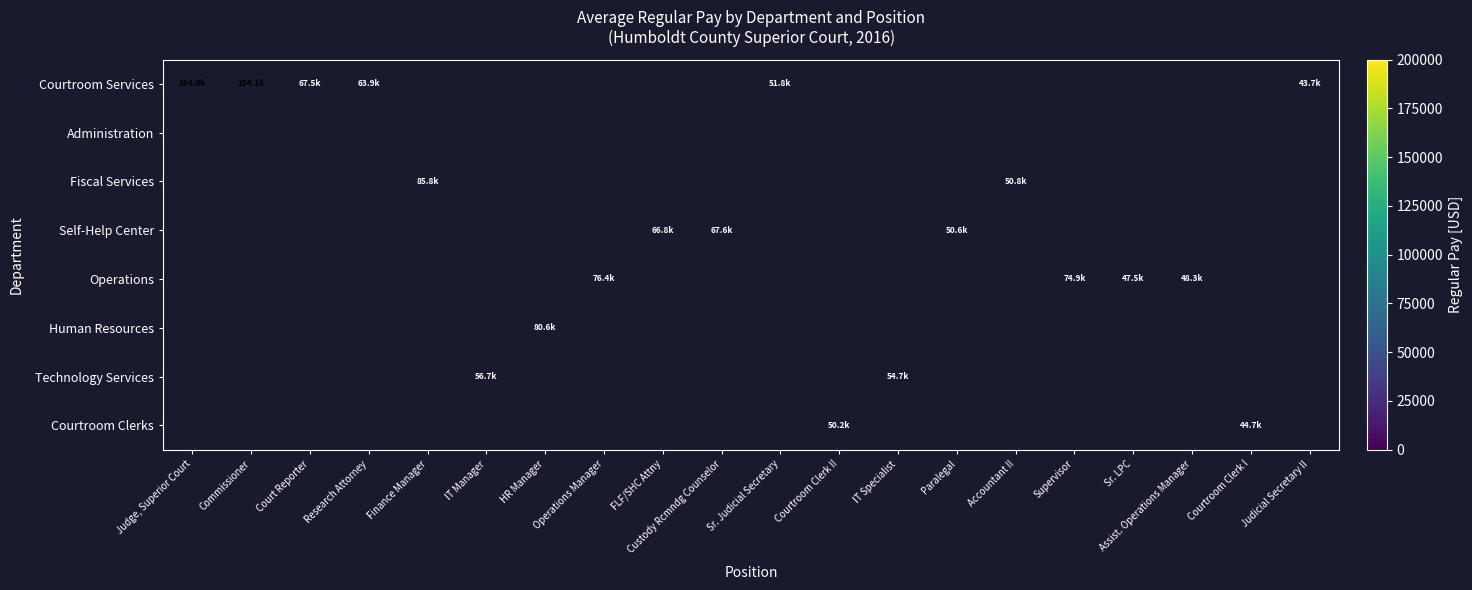

Which series has the widest spread of values?

Courtroom Services